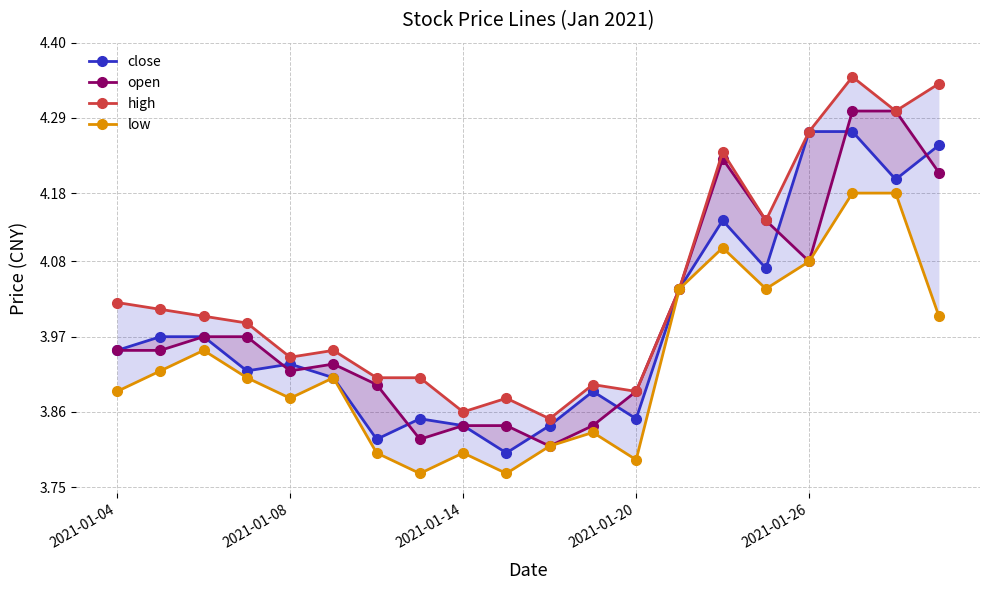

What are all the series names shown in the legend?

close, open, high, low